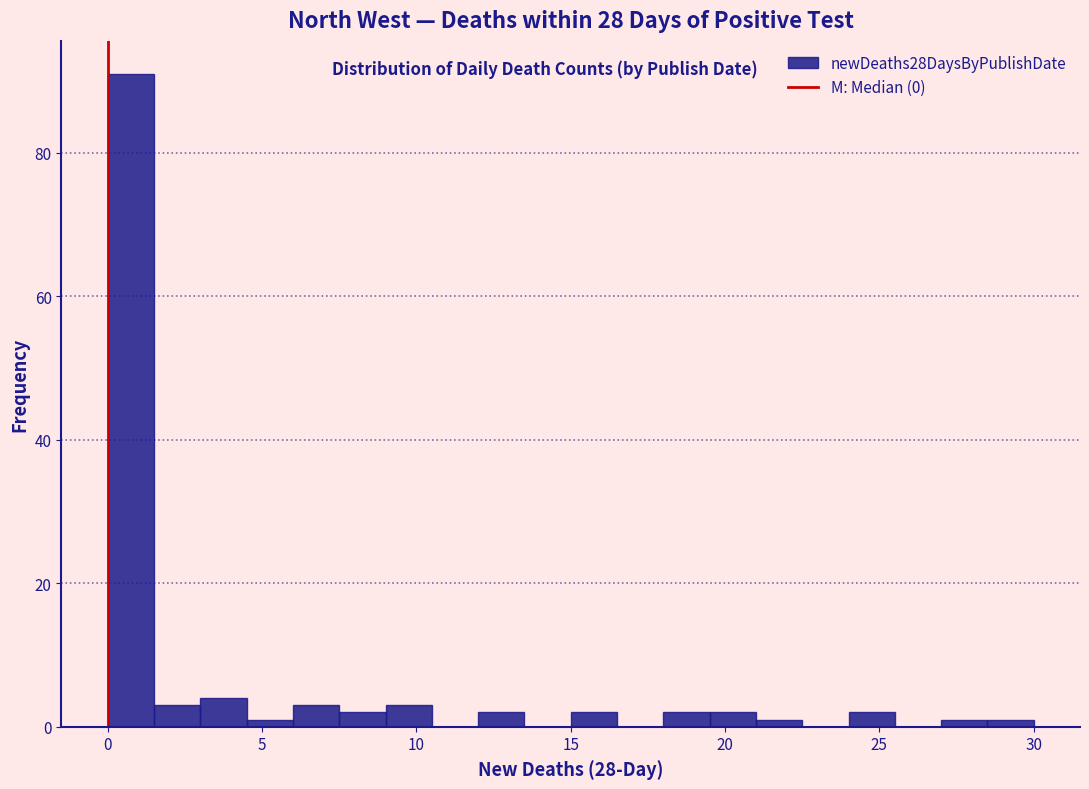

Around what value on the x-axis is the tallest bar? Give the approximate position of its centre, as read against the axis.

1.0